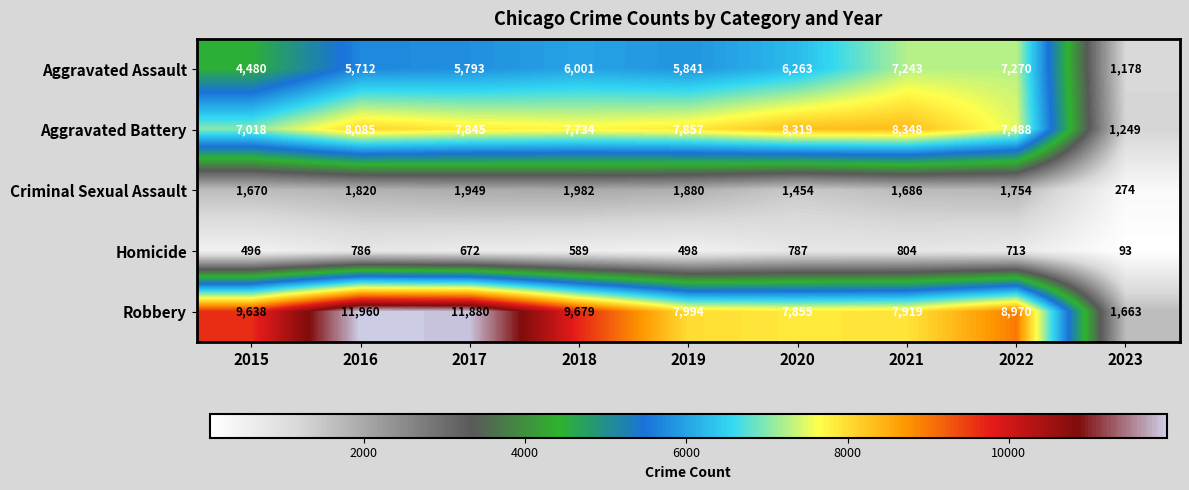

The Aggravated Assault series shows 5841 at 2019. True or false?

True